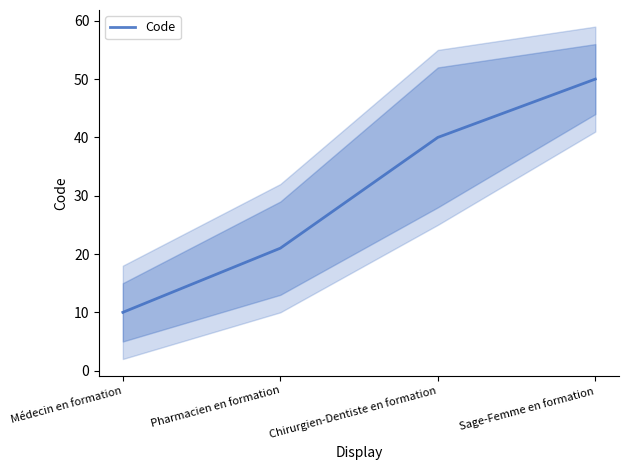

How many values are below 40?

2